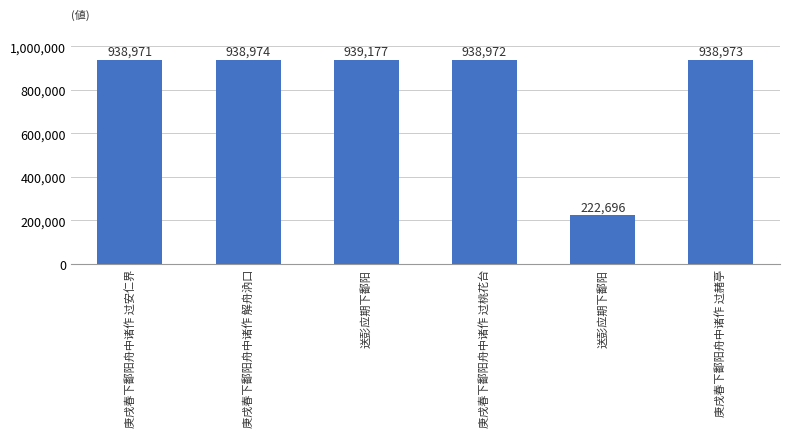

Count the number of data series in this chart.

1